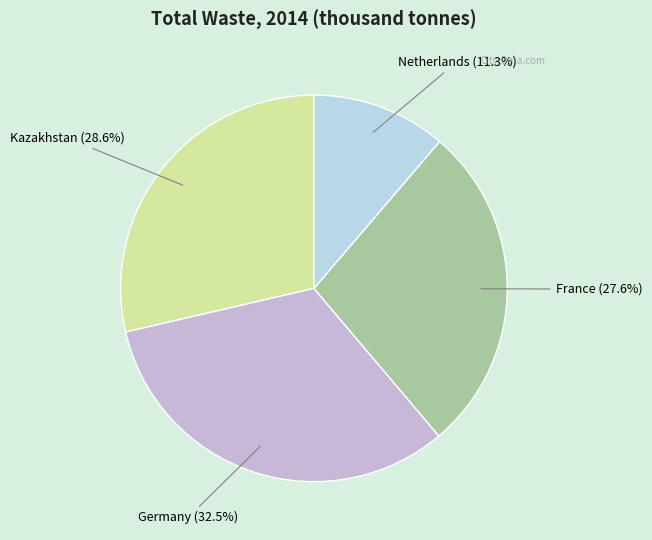

Does any single category account for the majority?

No